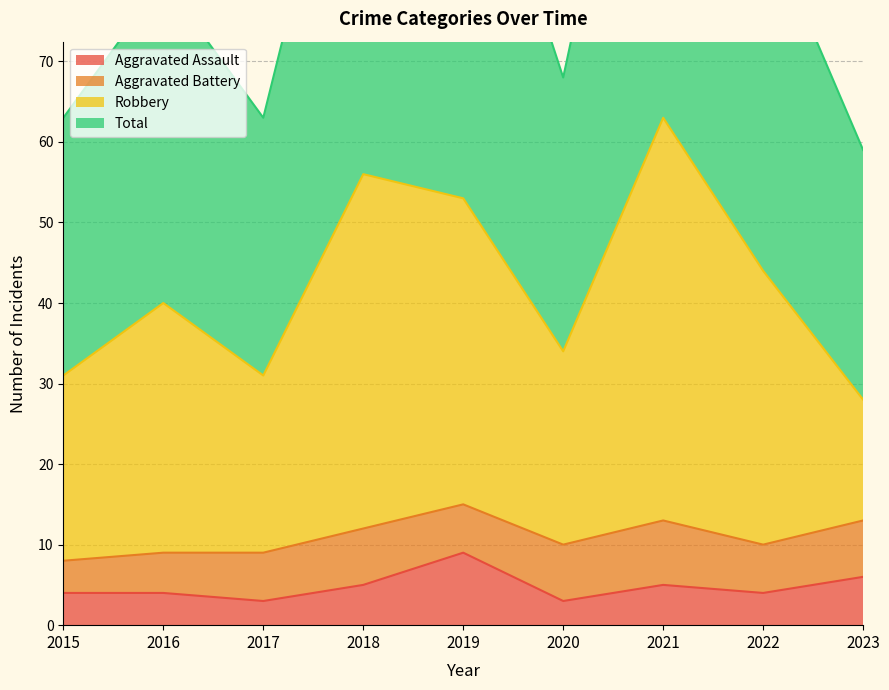

Count the Aggravated Assault values in the range 4 to 5.

5